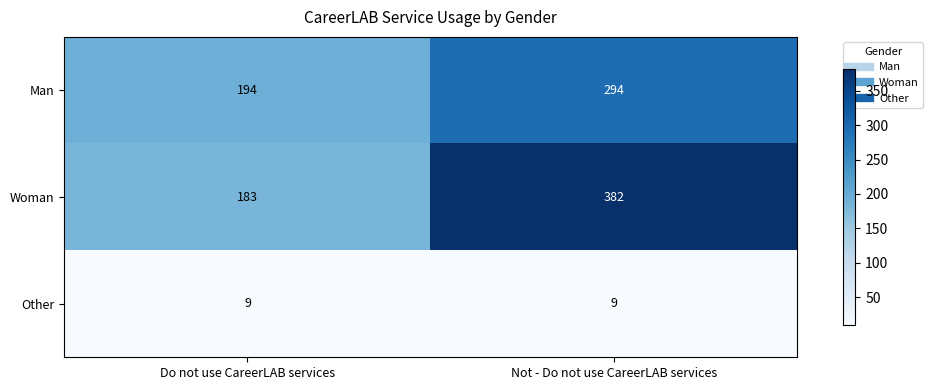

Reading left to right, extract all data points from this chart.

Man: 194	294
Woman: 183	382
Other: 9	9